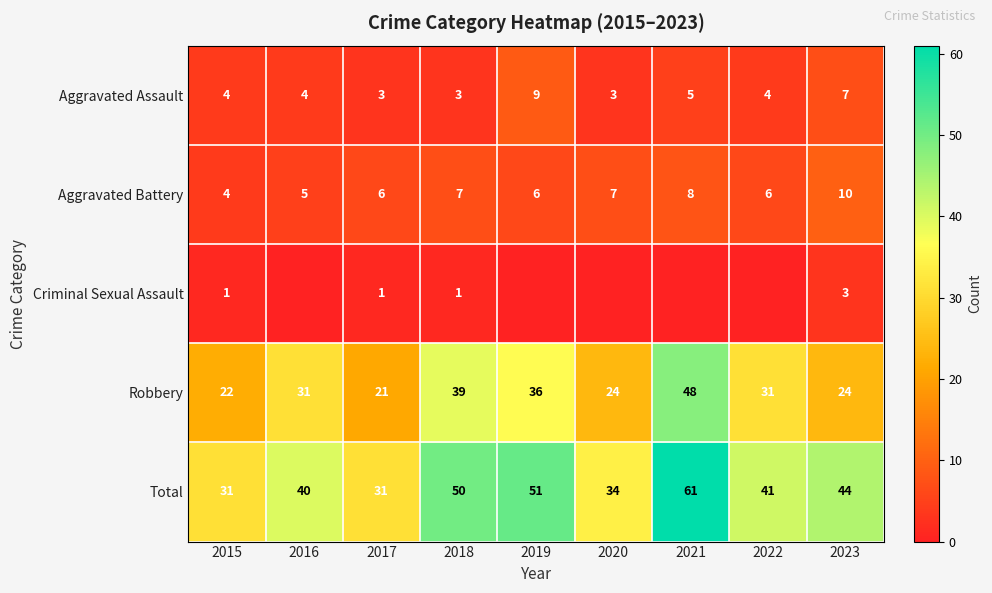

How many data points in Total are less than 41?

4